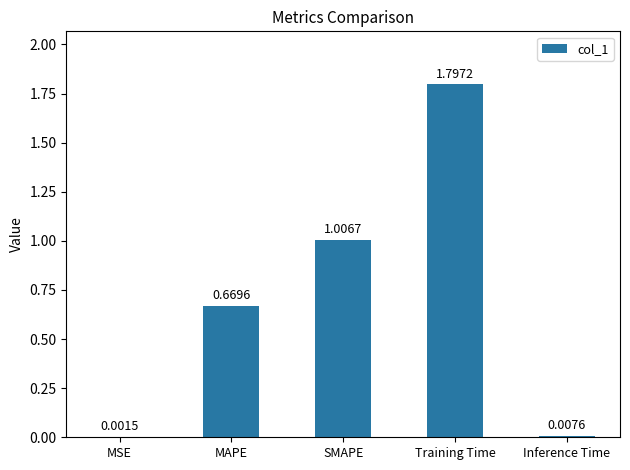

What is the sum of all values?

3.5